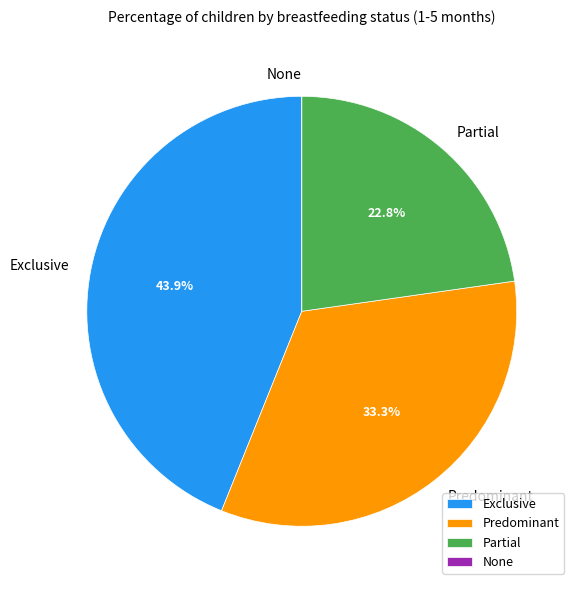

Is Exclusive the majority of the pie?

No